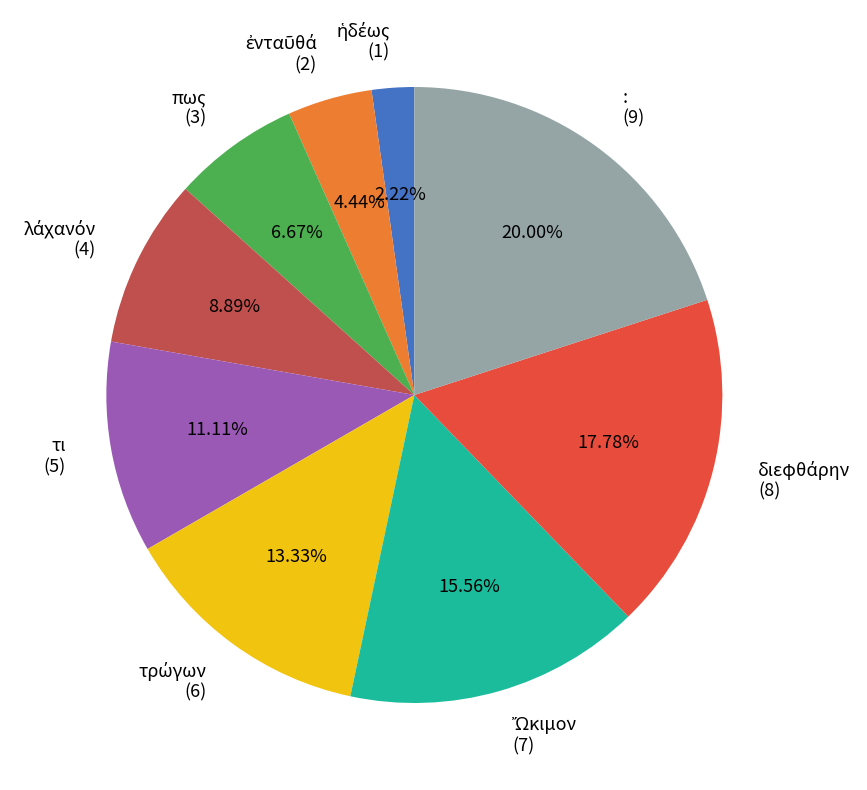

Is there a majority slice in this chart?

No